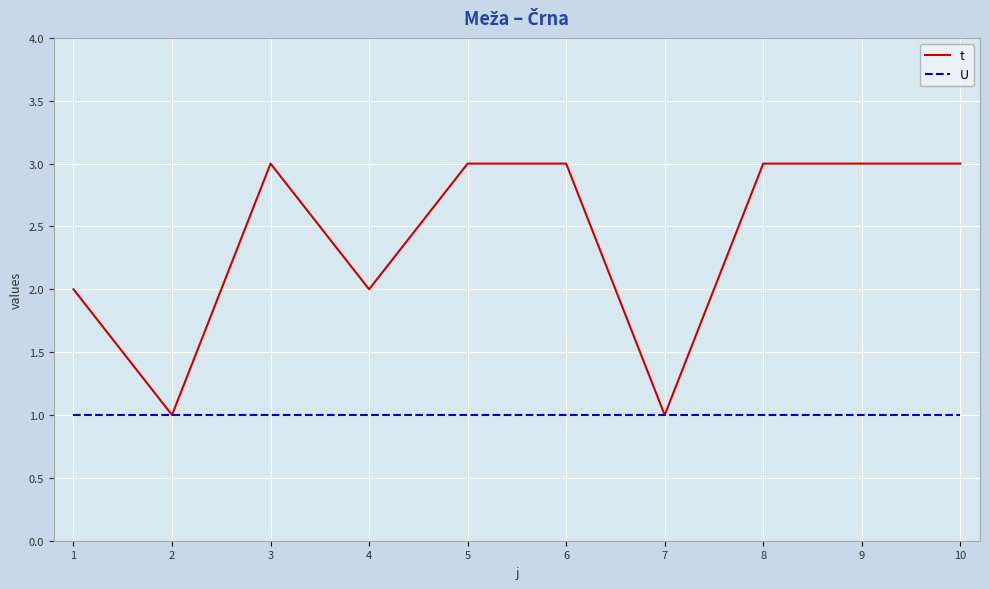

Is the value of U at 9 greater than the value of t at 3?

No